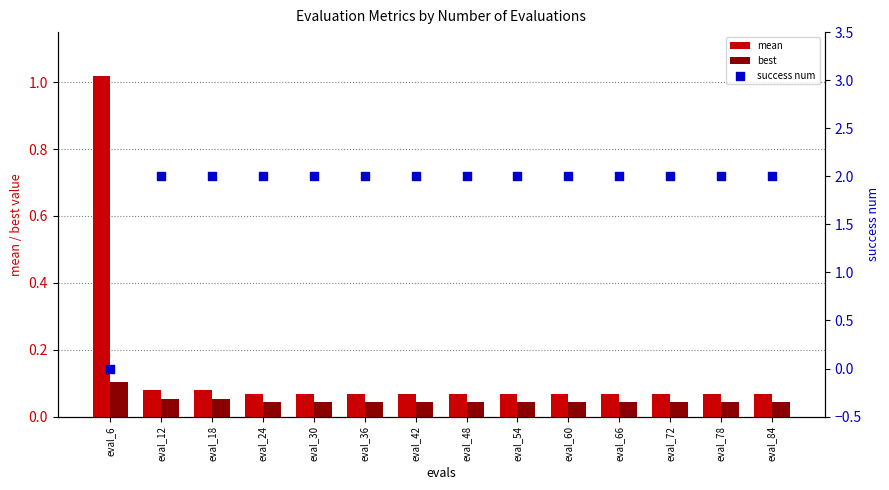

What are all the series names shown in the legend?

mean, best, success num